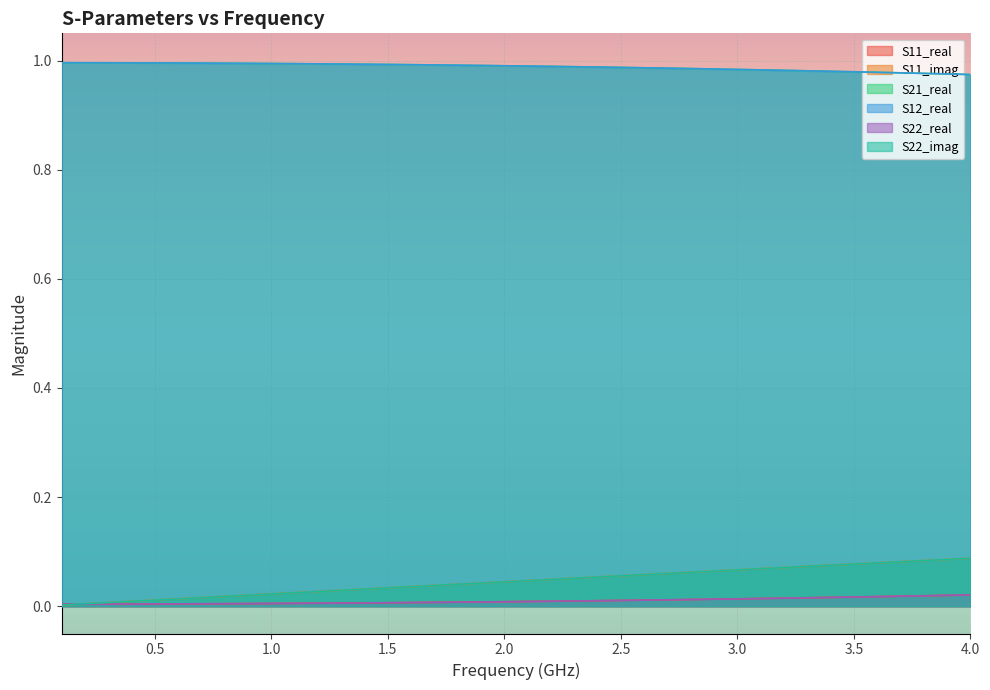

Which series has the largest total across all categories?

S21_real